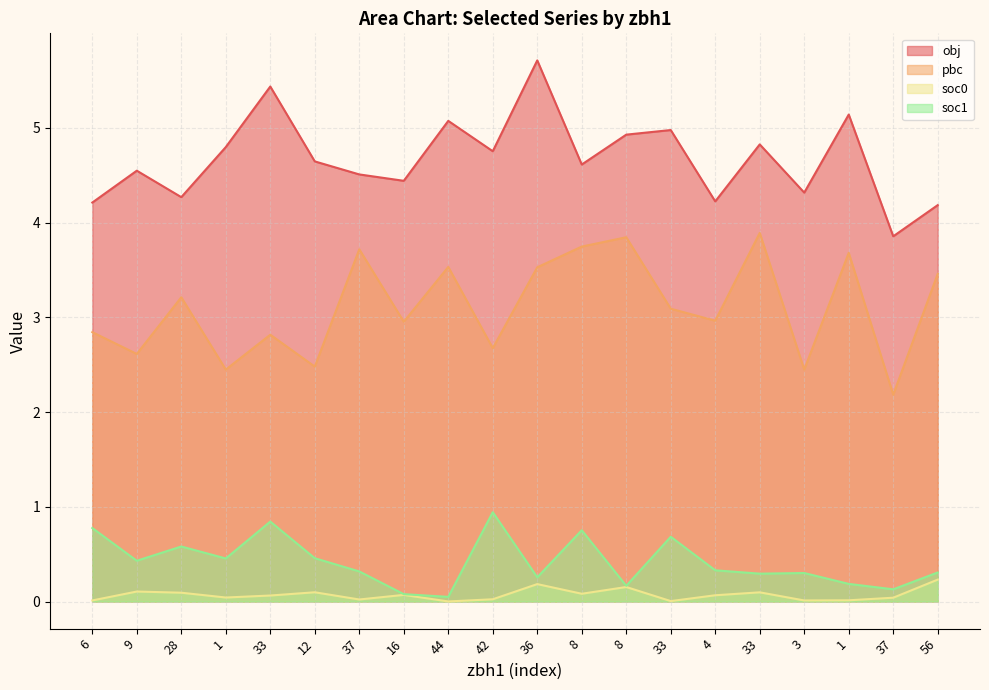

What is the spread (max minus min) of values at 37?

4.5